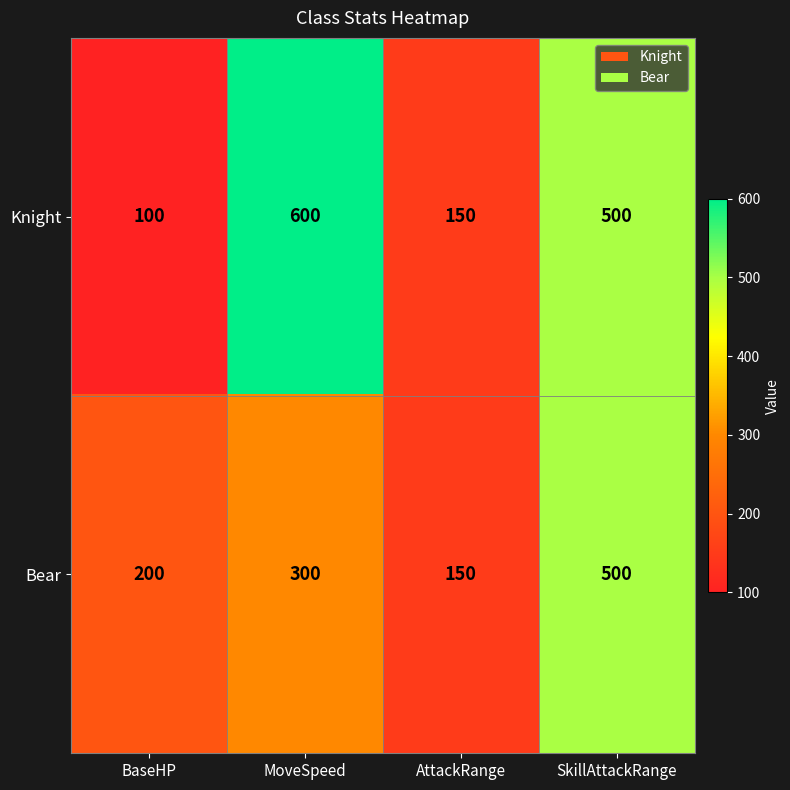

The Bear series shows 105 at AttackRange. True or false?

False